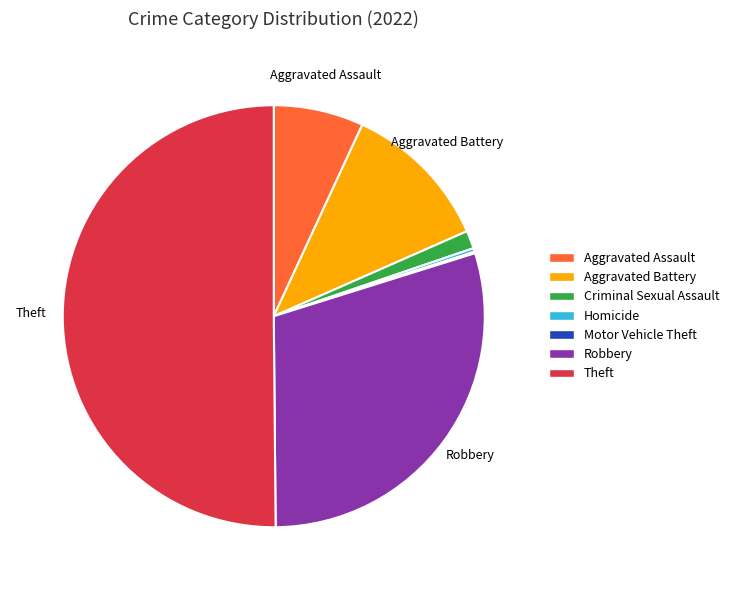

Which slice is the largest?

Theft